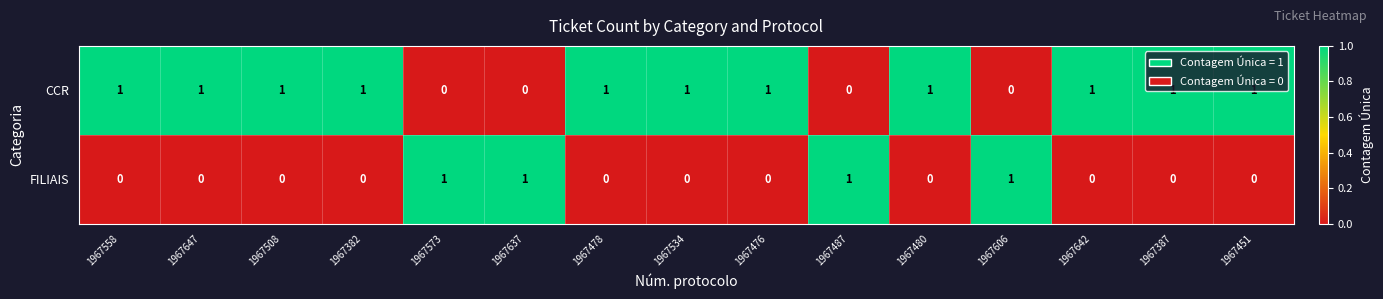

At 1967451, list the series in order from largest to smallest.

CCR, FILIAIS